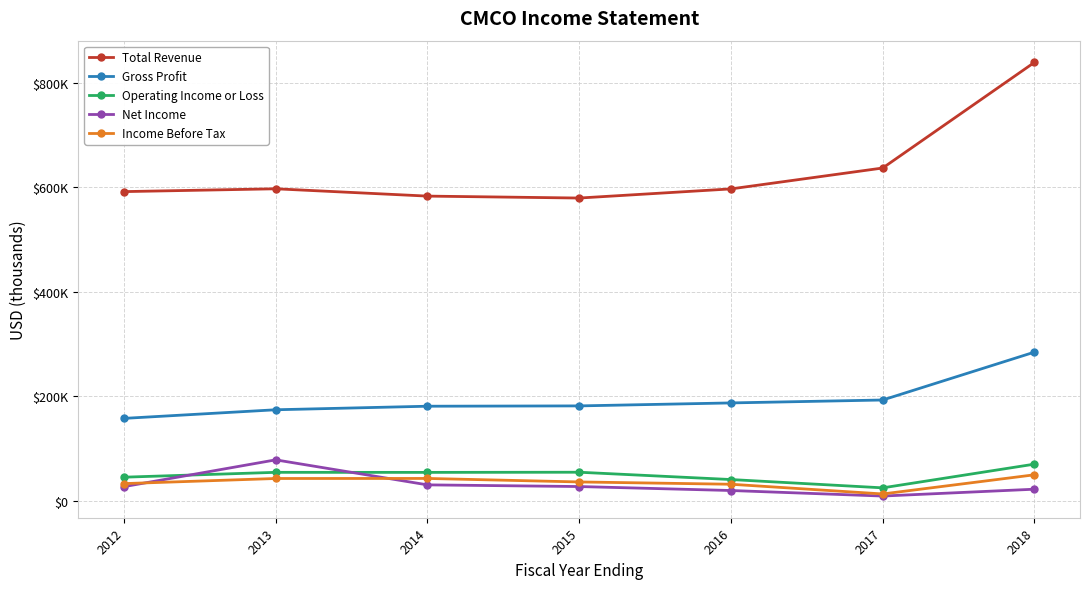

Which category has the highest value across all series?

2018